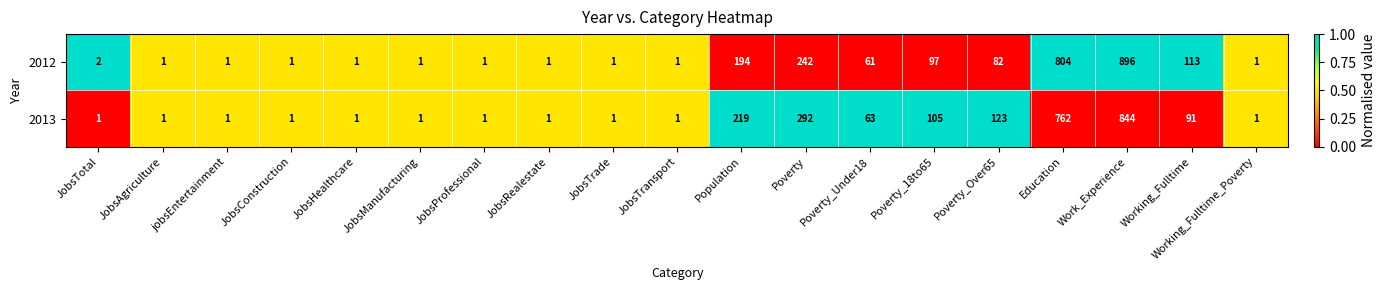

What is the sum of all 2013 values?

2510